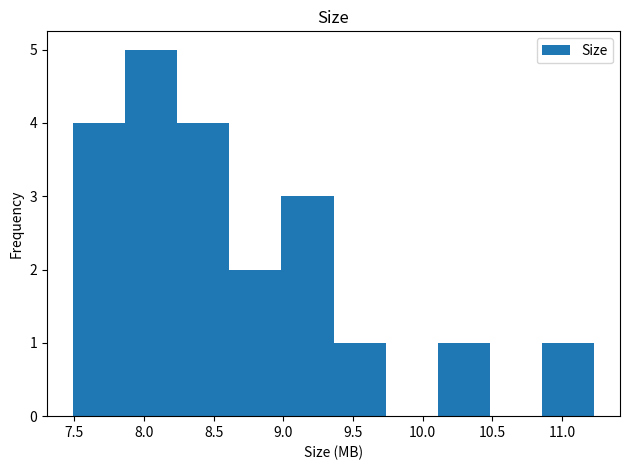

Reading left to right, list every bar in this chart as the range it spans on the x-axis followed by its height. Neither the bar edges nor the heights are printed on the chart, so give them approximately, as read against the axes.

7.50 to 7.85: 4
7.85 to 8.25: 5
8.25 to 8.60: 4
8.60 to 9.00: 2
9.00 to 9.35: 3
9.35 to 9.75: 1
9.75 to 10.10: 0
10.10 to 10.50: 1
10.50 to 10.85: 0
10.85 to 11.25: 1